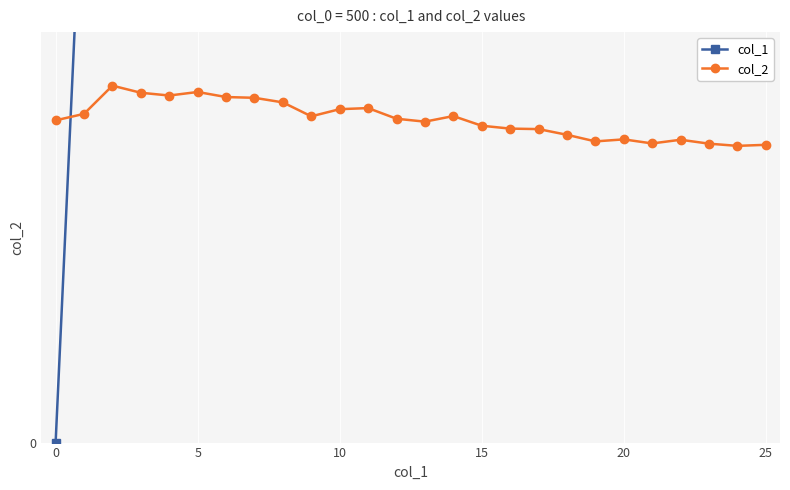

Which category has the highest value across all series?

25